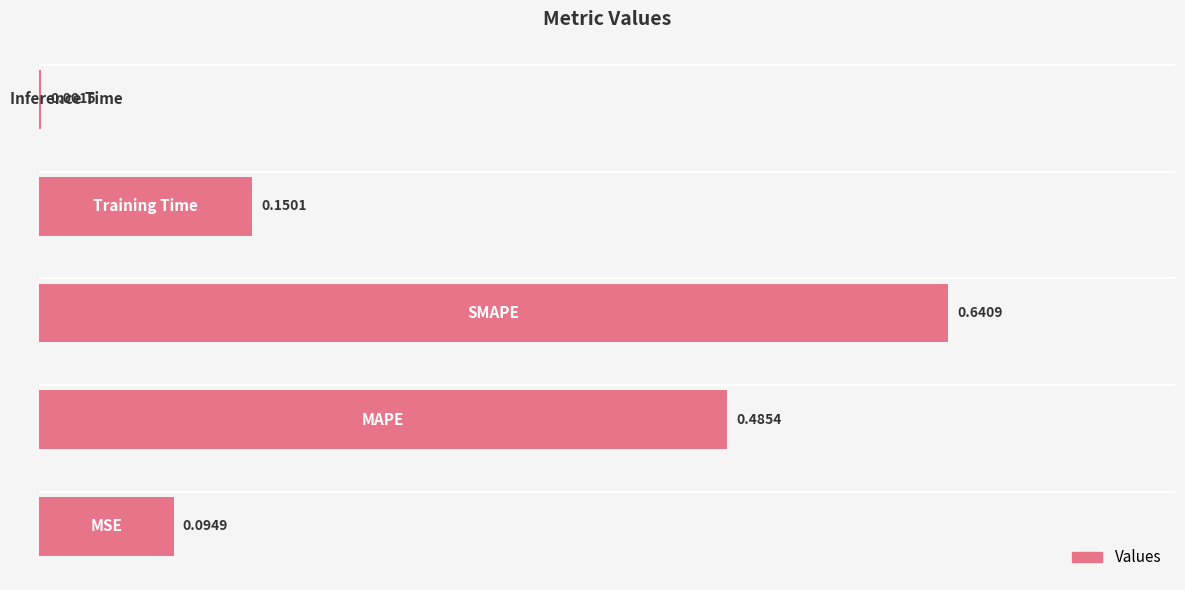

Does the chart contain stacked bars?

No